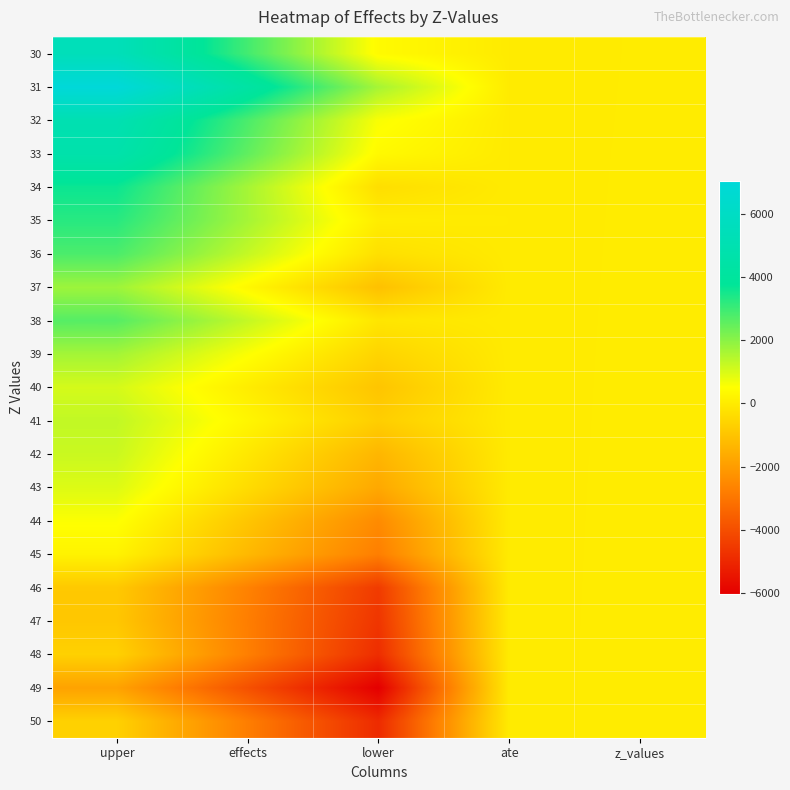

Reading left to right, list all the values displayed in this chart.

30: upper=5420.3	effects=2912.4	lower=404.5	ate=0.0	z_values=30.0
31: upper=7027.5	effects=4337.0	lower=1646.6	ate=0.0	z_values=31.0
32: upper=5032.1	effects=2808.6	lower=585.2	ate=0.0	z_values=32.0
33: upper=4695.3	effects=2534.3	lower=373.3	ate=0.0	z_values=33.0
34: upper=3624.4	effects=1653.5	lower=-317.3	ate=0.0	z_values=34.0
35: upper=3251.7	effects=1655.3	lower=59.0	ate=0.0	z_values=35.0
36: upper=2802.1	effects=1265.2	lower=-271.6	ate=0.0	z_values=36.0
37: upper=1758.7	effects=346.2	lower=-1066.3	ate=0.0	z_values=37.0
38: upper=2661.5	effects=1269.6	lower=-122.3	ate=0.0	z_values=38.0
39: upper=1679.5	effects=556.2	lower=-567.1	ate=0.0	z_values=39.0
40: upper=1056.2	effects=49.6	lower=-957.0	ate=0.0	z_values=40.0
41: upper=1299.3	effects=287.0	lower=-725.3	ate=0.0	z_values=41.0
42: upper=1192.6	effects=-72.0	lower=-1336.7	ate=0.0	z_values=42.0
43: upper=950.0	effects=-365.8	lower=-1681.5	ate=0.0	z_values=43.0
44: upper=548.2	effects=-943.9	lower=-2435.9	ate=0.0	z_values=44.0
45: upper=212.7	effects=-1268.4	lower=-2749.4	ate=0.0	z_values=45.0
46: upper=-860.6	effects=-2666.1	lower=-4471.6	ate=0.0	z_values=46.0
47: upper=-907.0	effects=-2762.3	lower=-4617.5	ate=0.0	z_values=47.0
48: upper=-650.2	effects=-2733.4	lower=-4816.6	ate=0.0	z_values=48.0
49: upper=-1838.3	effects=-3923.3	lower=-6008.4	ate=0.0	z_values=49.0
50: upper=-650.5	effects=-2766.9	lower=-4883.2	ate=0.0	z_values=50.0